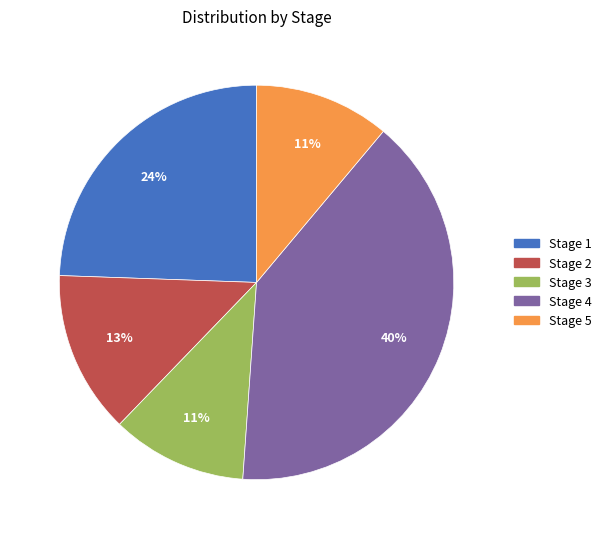

How many slices are in this pie chart?

5